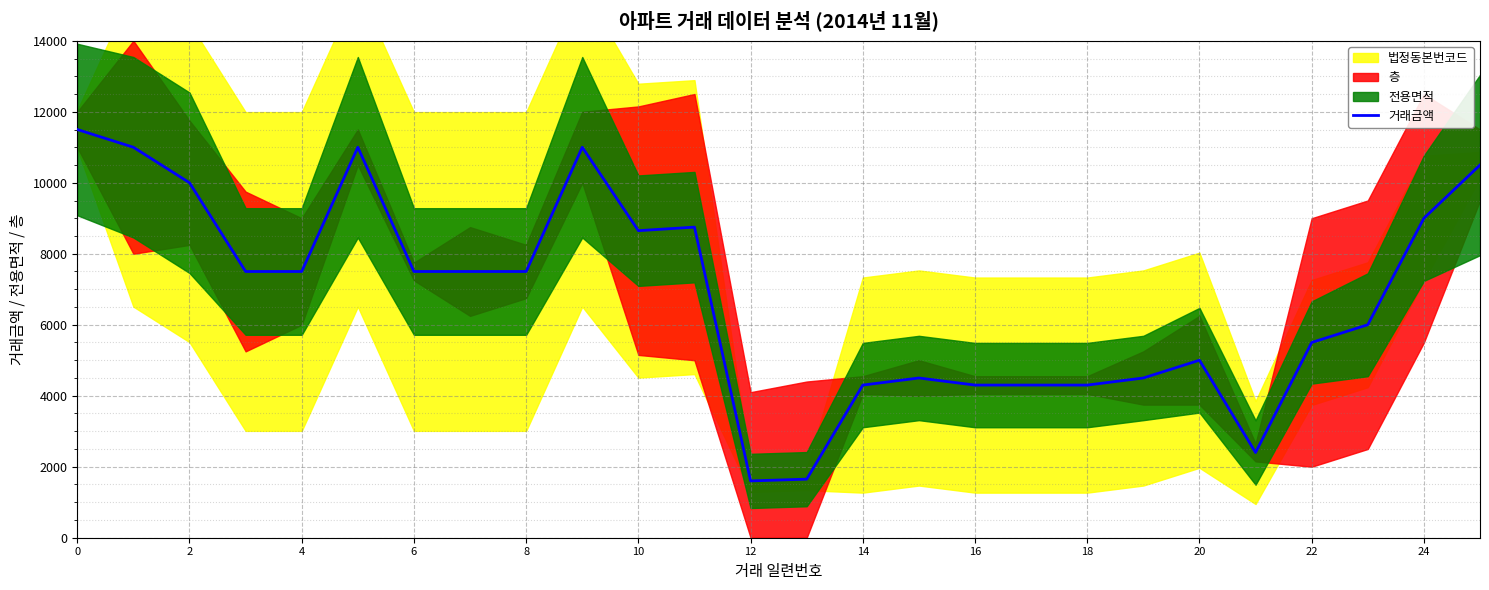

What is the label of the 17th point from the left?

16